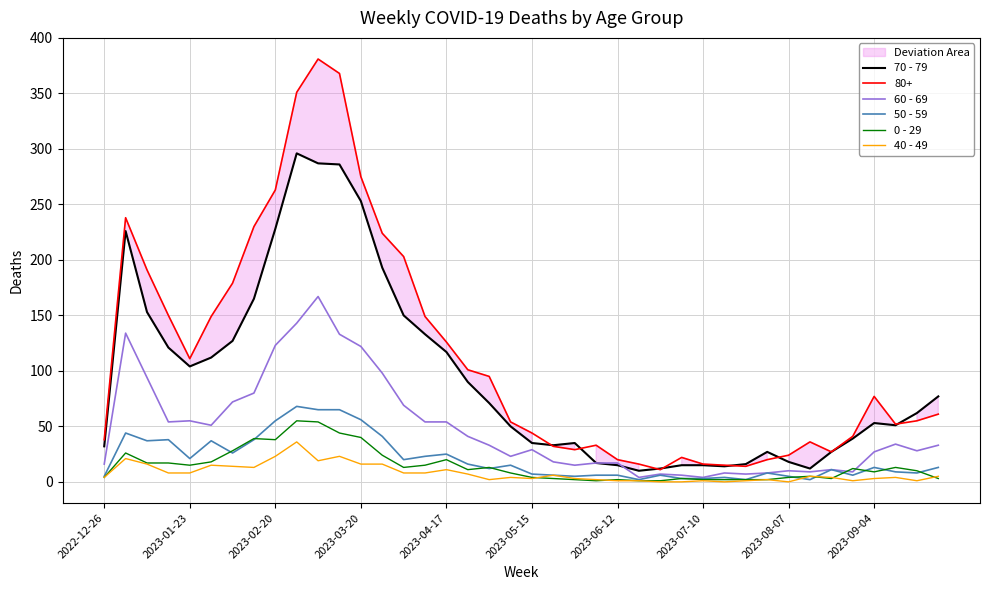

What is the lowest value of the 0 - 29 series?

1